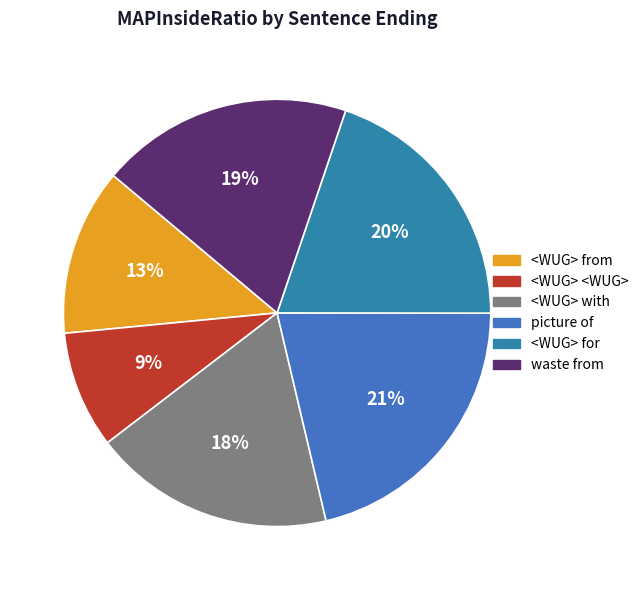

How many segments does this pie chart have?

6